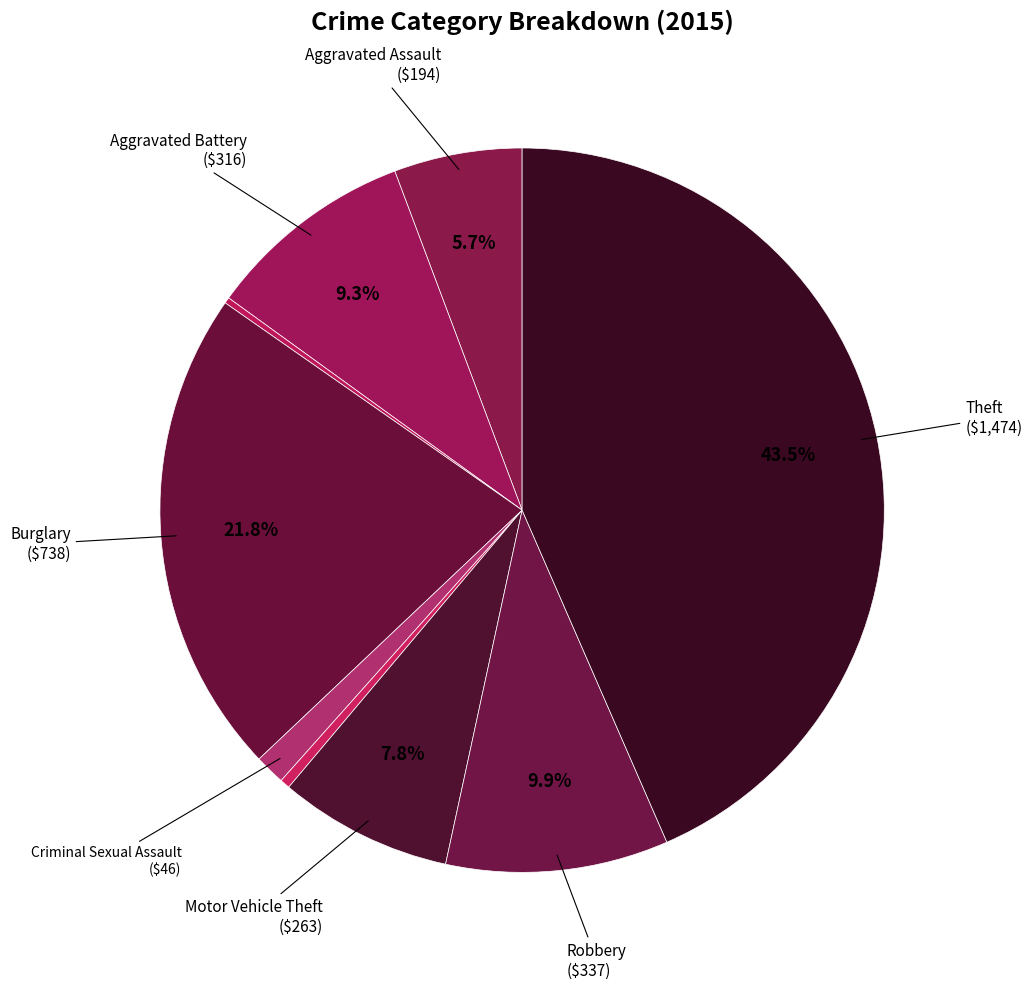

How many segments does this pie chart have?

9